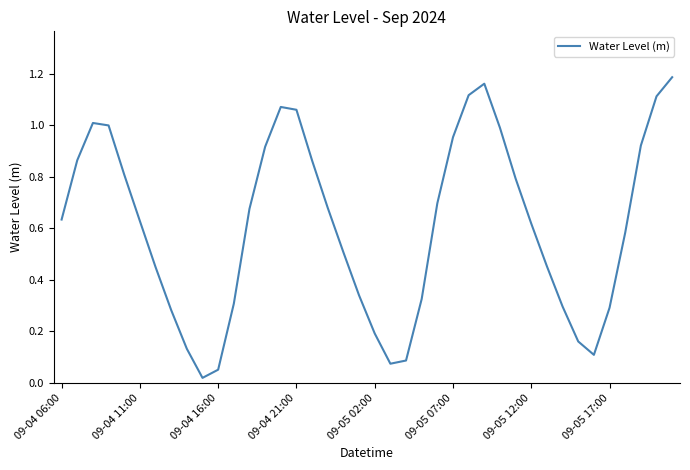

How many lines are shown in the chart?

1